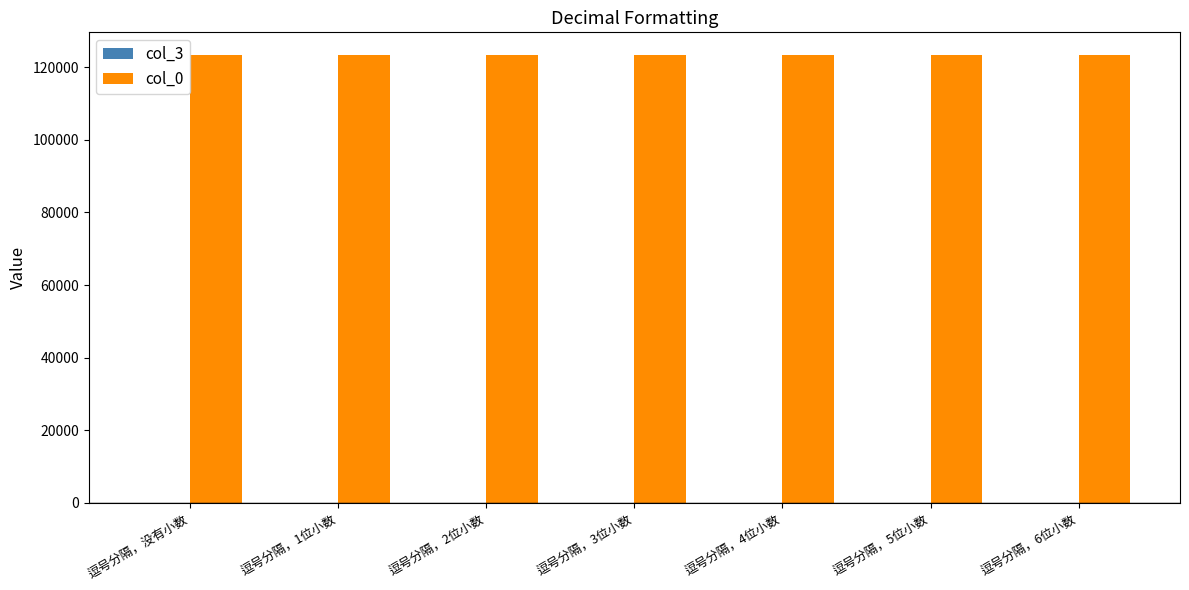

What is the total value across all series at 逗号分隔，3位小数?

123463.8